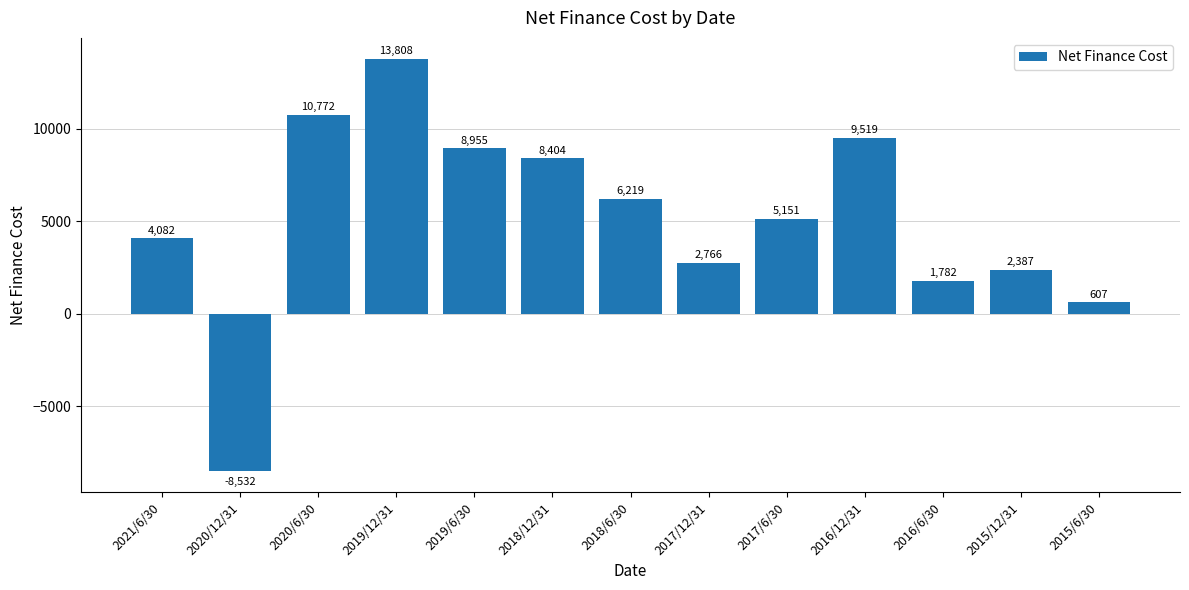

True or false: the data shows 12512 at 2018/12/31.

False